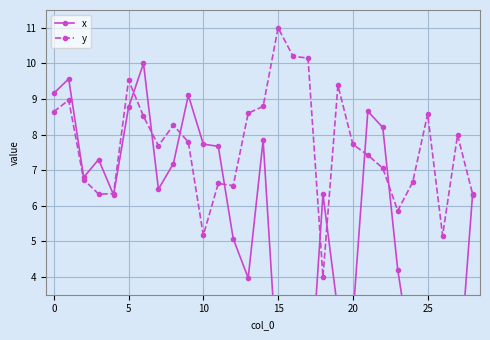

What is the difference between the highest and lowest values at 20?

0.8